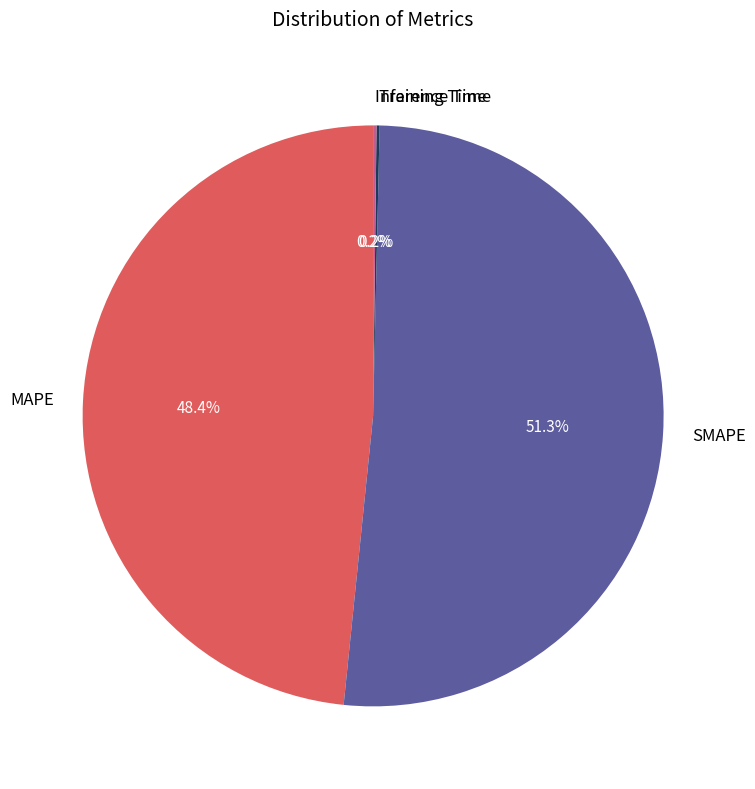

Which category has the biggest portion of the pie?

SMAPE